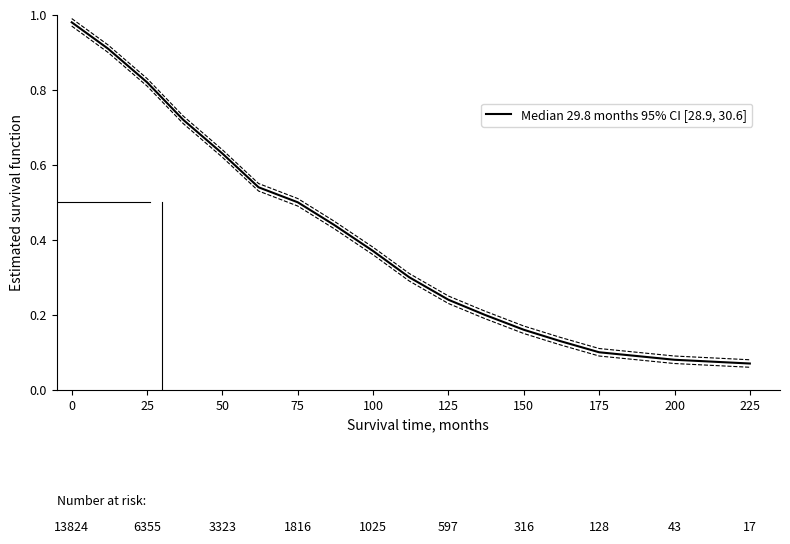

The value of Upper CI at 16 is 0.1. True or false?

True